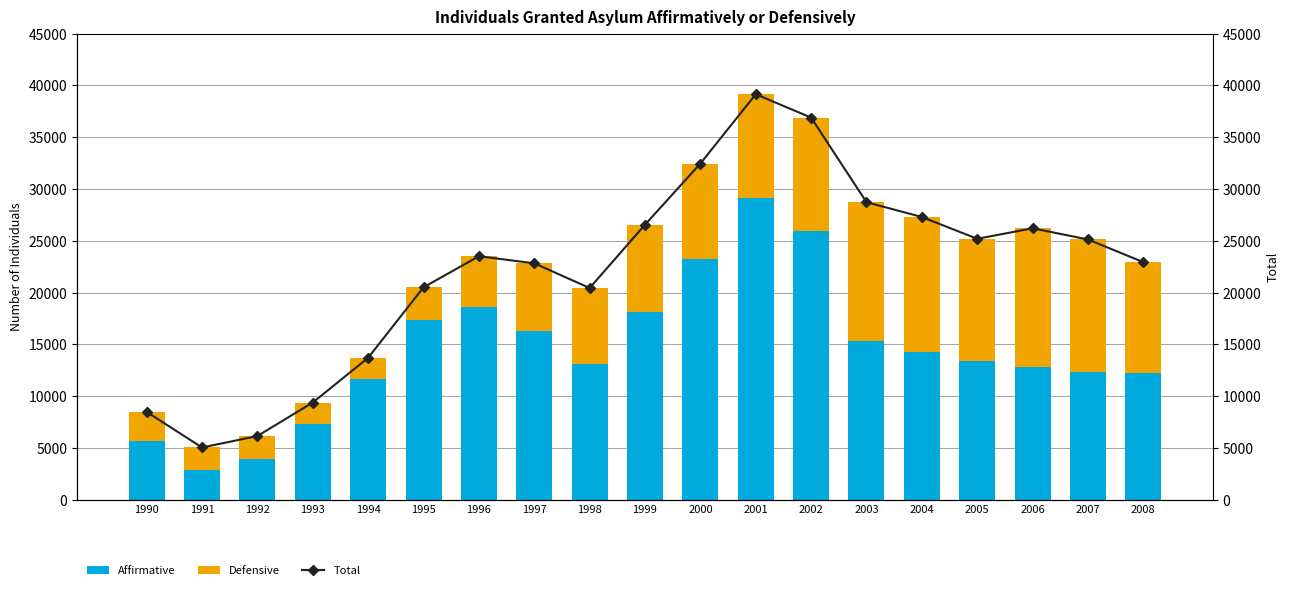

What is the sum of all Affirmative values?

273707